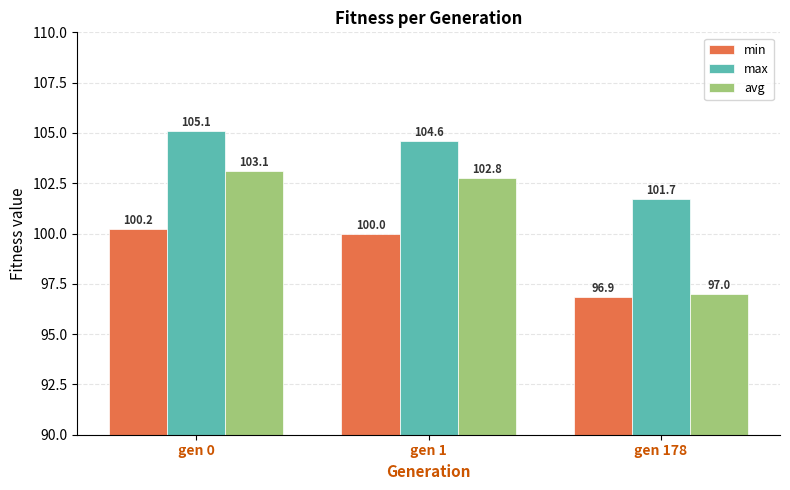

The avg series shows 134.4 at gen 178. True or false?

False